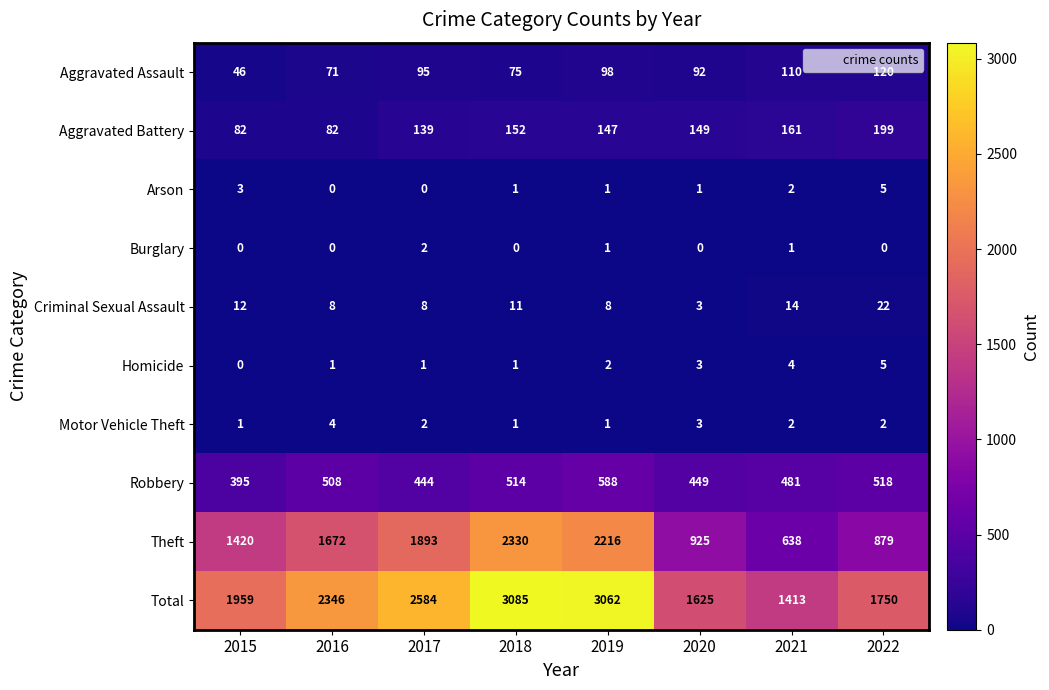

How many Burglary values are between 0 and 1?

7